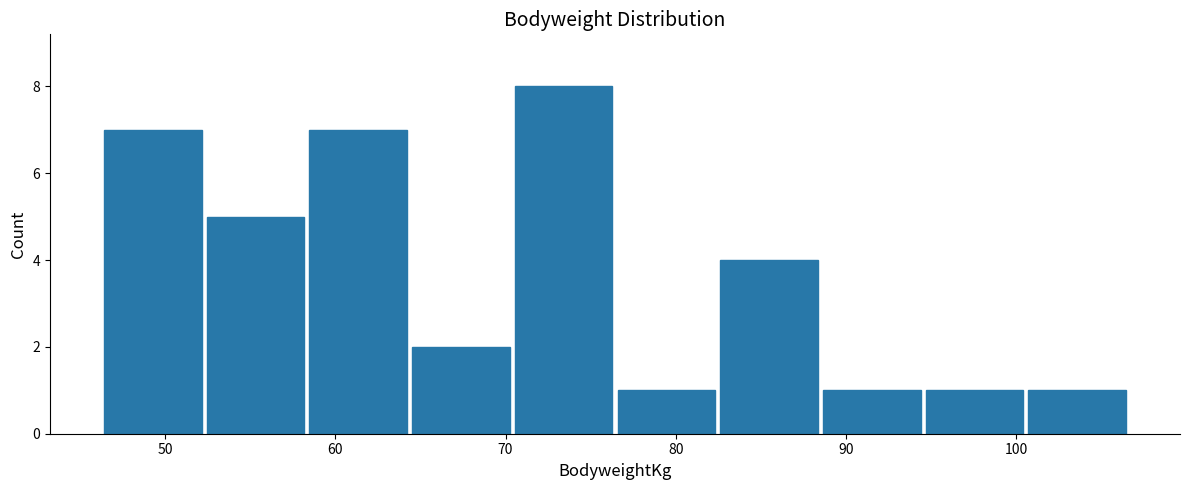

How tall is the bar that spans 101 to 107 on the x-axis? Neither the bar edges nor the heights are printed on the chart, so give them approximately, as read against the axes.

1